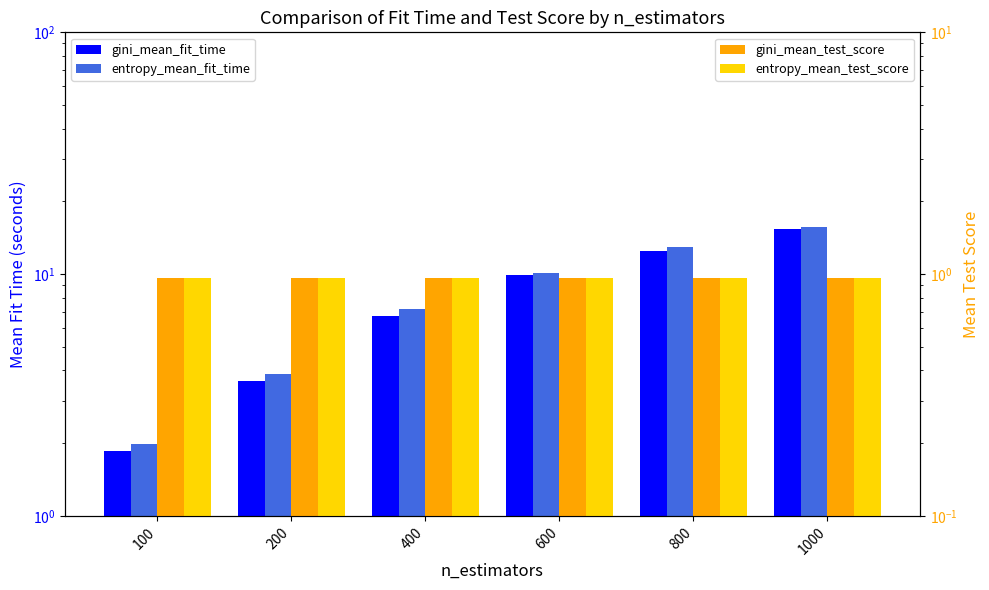

True or false: entropy_mean_fit_time has a value of 5.4 at 1000.

False